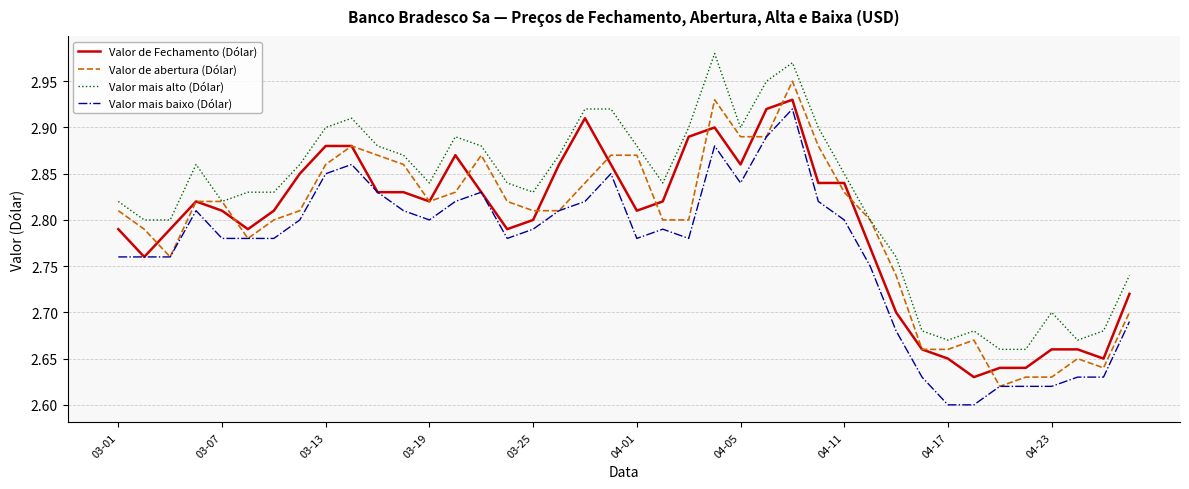

Which series has the largest total across all categories?

Valor mais alto (Dólar)